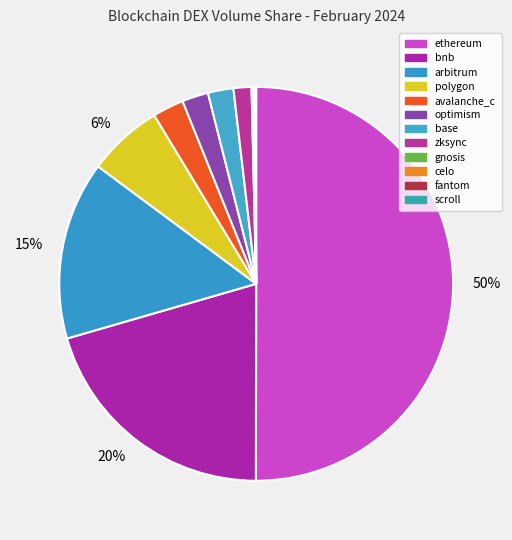

How many slices are in this pie chart?

12